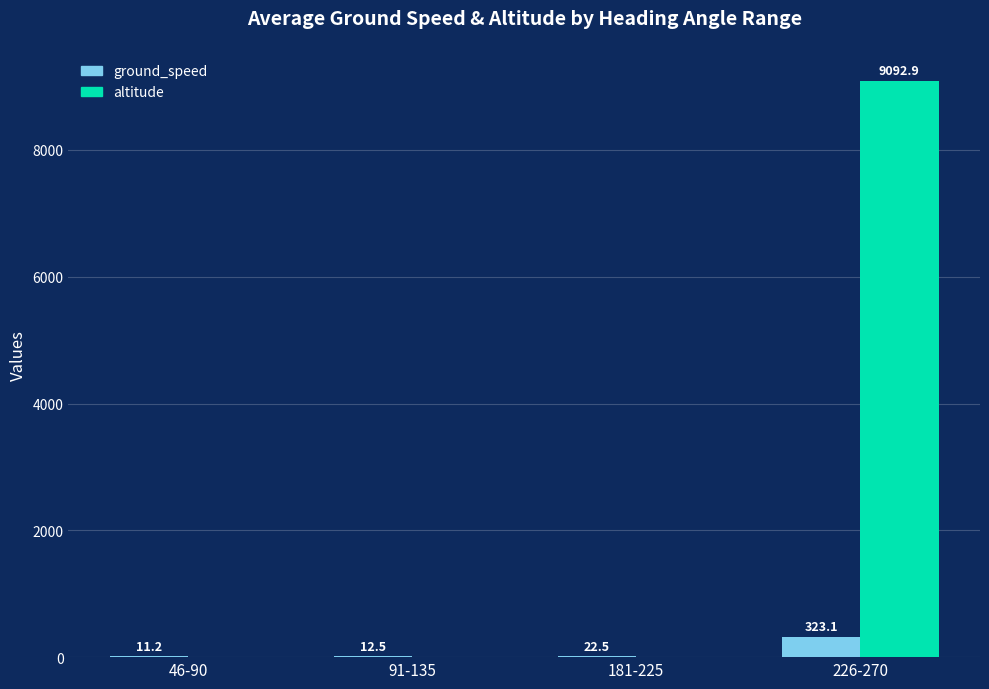

Which series changed the most between 46-90 and 181-225?

ground_speed